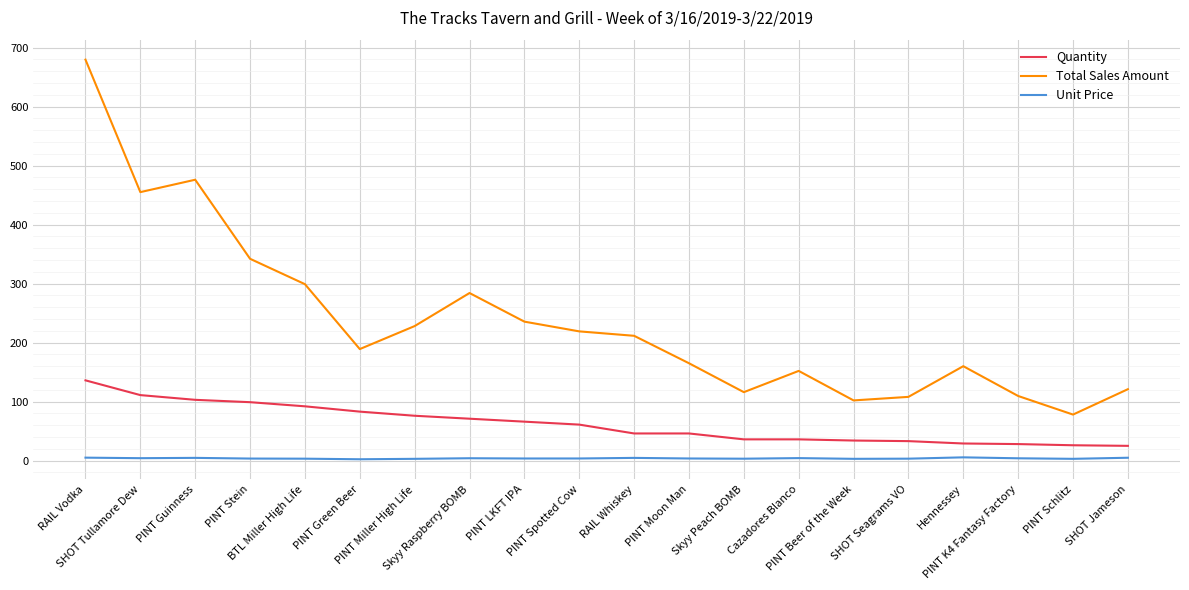

What is the difference between the maximum and second lowest values in the Unit Price series?

2.5